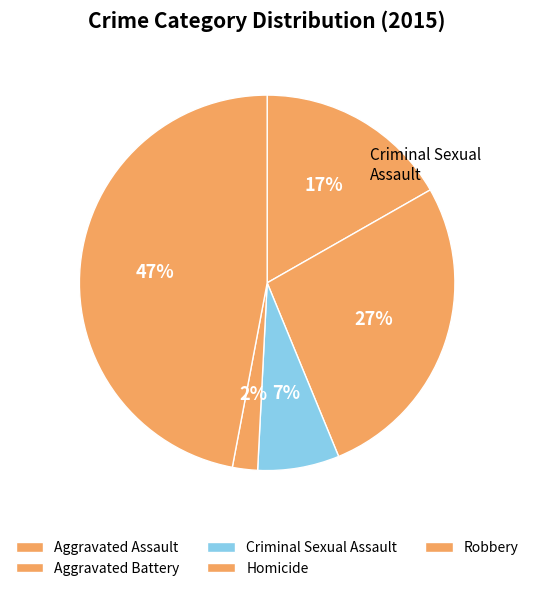

What is the change in value from Aggravated Battery to Robbery?

+37